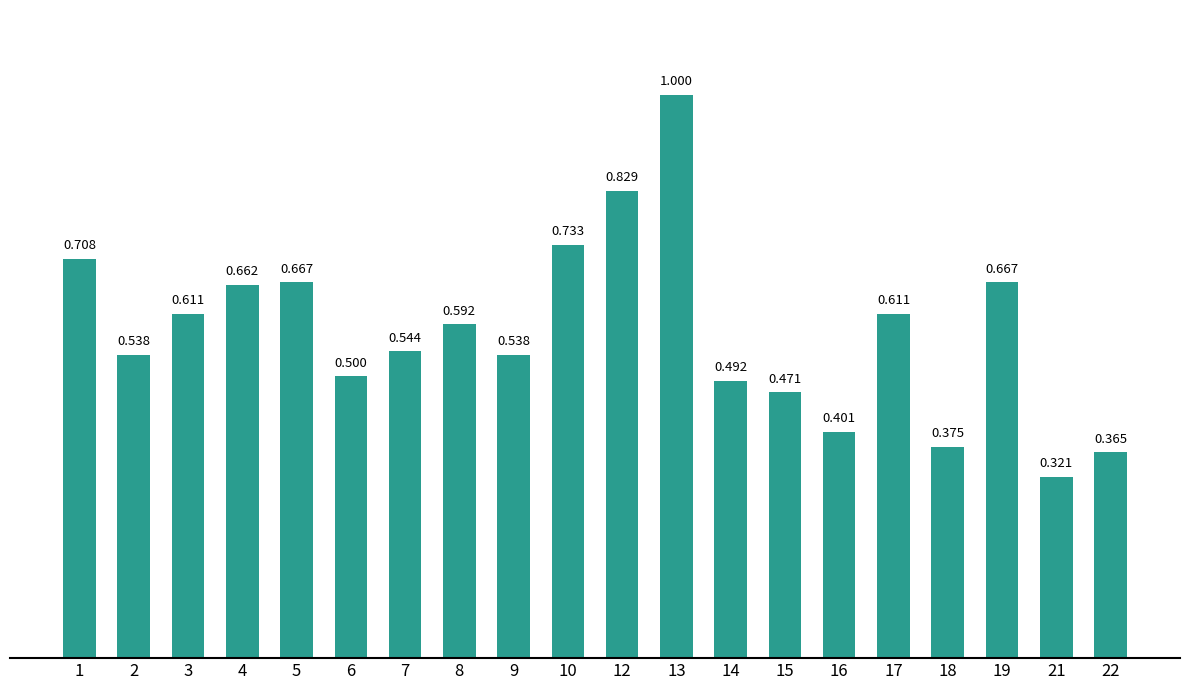

List the labels in order of value, smallest first.

21, 22, 18, 16, 15, 14, 6, 9, 2, 7, 8, 17, 3, 4, 5, 19, 1, 10, 12, 13